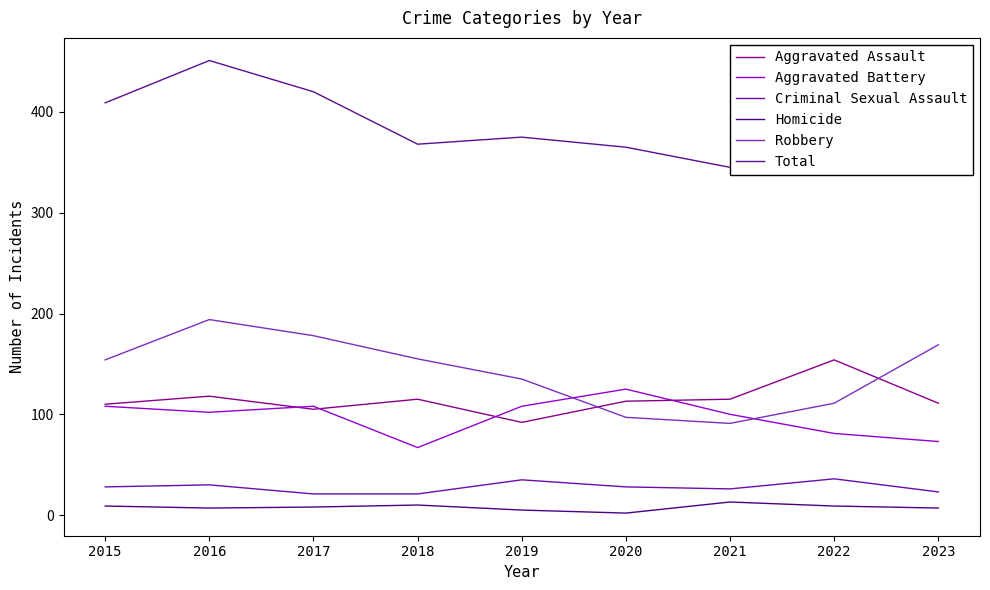

What is the minimum value for Total?

345